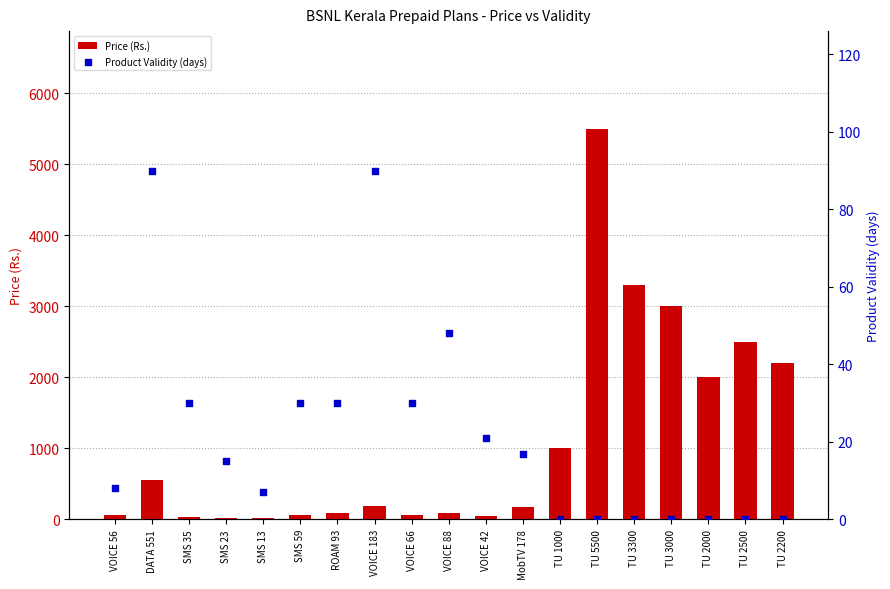

What are all the series names shown in the legend?

Price (Rs.), Product Validity (days)